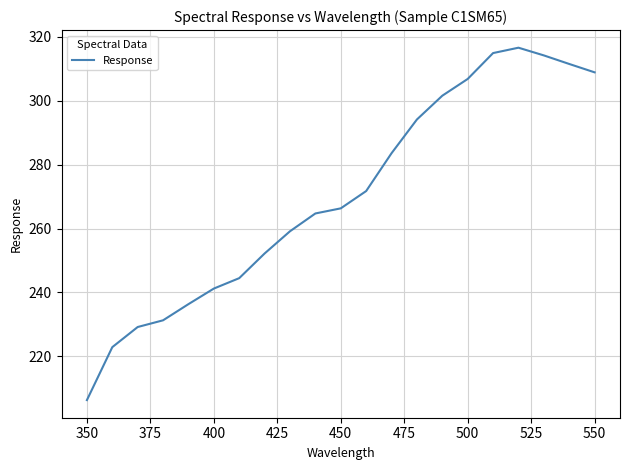

What is the difference between the maximum and minimum values?

110.3